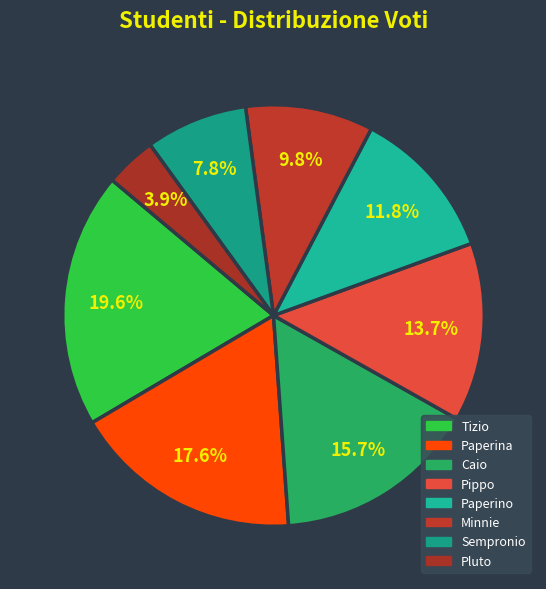

Does Caio account for over 50% of the chart?

No